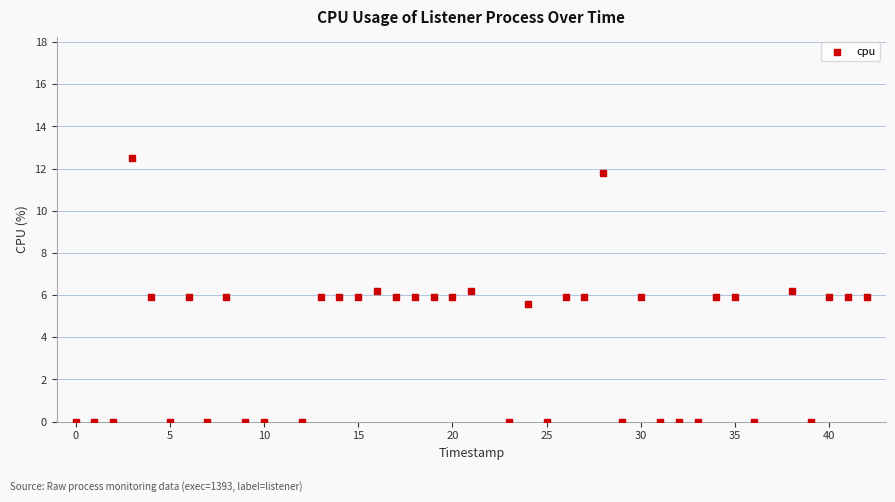

What is the range of Y values (max minus min)?

12.5